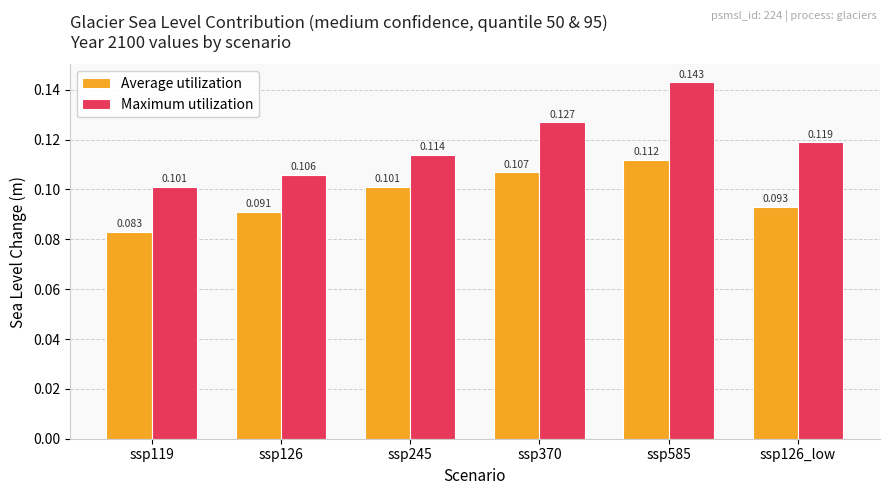

Rank the series by their maximum value, from highest to lowest.

Maximum utilization, Average utilization